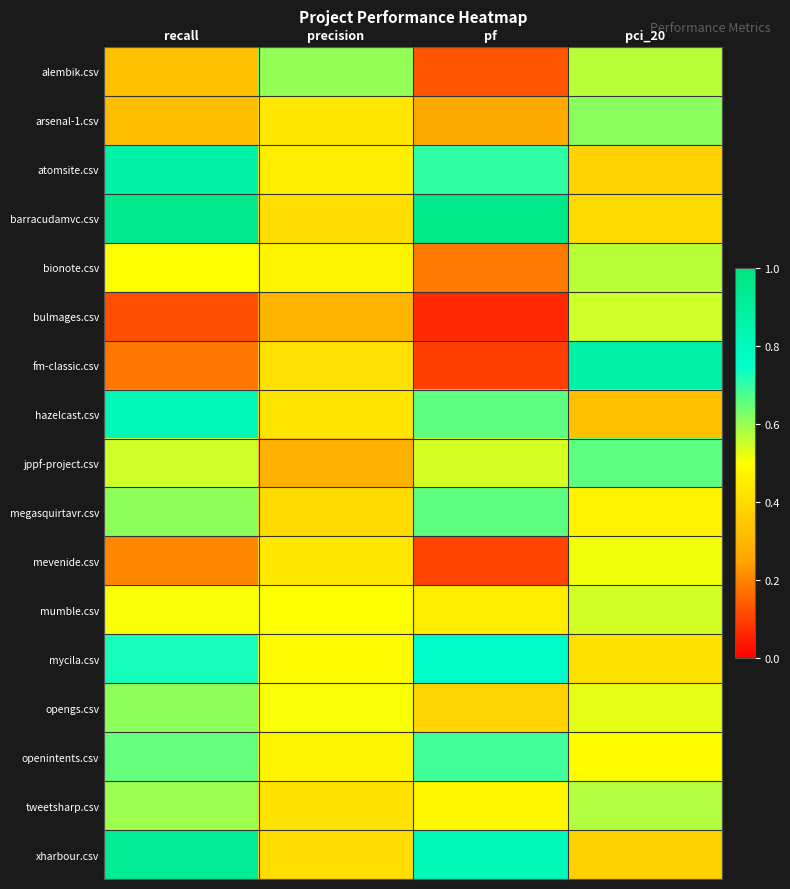

Reading left to right, list all the values displayed in this chart.

alembik.csv: recall=0.3	precision=0.6	pf=0.1	pci_20=0.6
arsenal-1.csv: recall=0.3	precision=0.4	pf=0.3	pci_20=0.6
atomsite.csv: recall=0.9	precision=0.5	pf=0.7	pci_20=0.4
barracudamvc.csv: recall=1.0	precision=0.4	pf=1.0	pci_20=0.4
bionote.csv: recall=0.5	precision=0.5	pf=0.2	pci_20=0.6
bulmages.csv: recall=0.1	precision=0.3	pf=0.1	pci_20=0.6
fm-classic.csv: recall=0.2	precision=0.4	pf=0.1	pci_20=0.9
hazelcast.csv: recall=0.8	precision=0.4	pf=0.7	pci_20=0.3
jppf-project.csv: recall=0.6	precision=0.3	pf=0.5	pci_20=0.7
megasquirtavr.csv: recall=0.6	precision=0.4	pf=0.7	pci_20=0.5
mevenide.csv: recall=0.2	precision=0.4	pf=0.1	pci_20=0.5
mumble.csv: recall=0.5	precision=0.5	pf=0.5	pci_20=0.5
mycila.csv: recall=0.7	precision=0.5	pf=0.8	pci_20=0.4
opengs.csv: recall=0.6	precision=0.5	pf=0.4	pci_20=0.5
openintents.csv: recall=0.7	precision=0.5	pf=0.7	pci_20=0.5
tweetsharp.csv: recall=0.6	precision=0.4	pf=0.5	pci_20=0.6
xharbour.csv: recall=0.9	precision=0.4	pf=0.8	pci_20=0.4